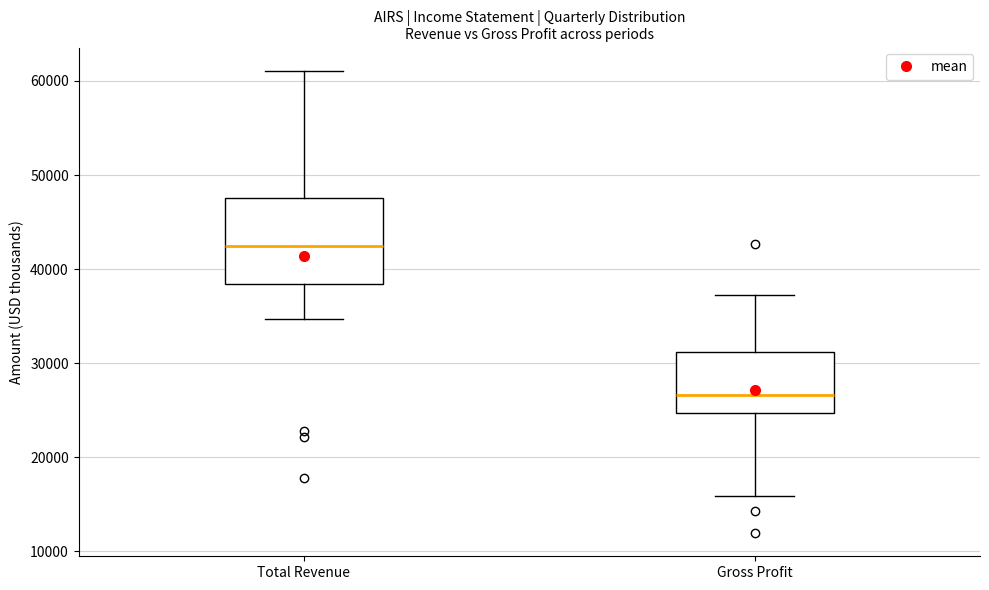

Comparing the boxes themselves (not the whiskers), which one is the tallest?

Total Revenue